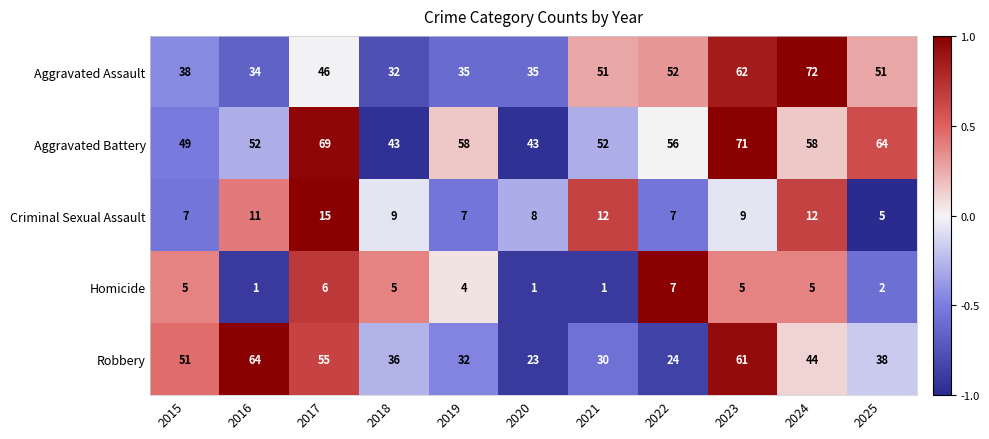

Which series has the widest spread of values?

Robbery